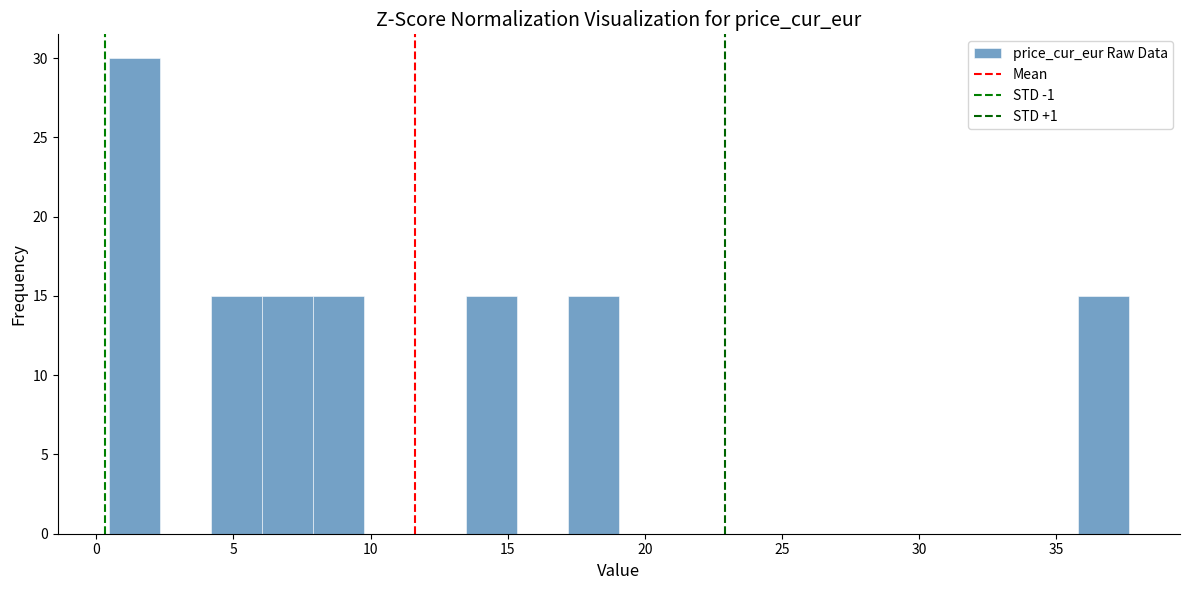

Around what value on the x-axis is the tallest bar? Give the approximate position of its centre, as read against the axis.

1.5